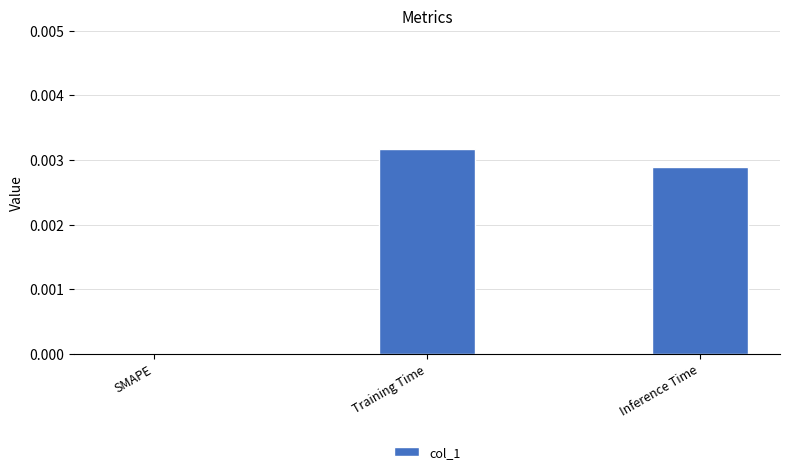

At which category does the chart reach its peak across all series?

Training Time